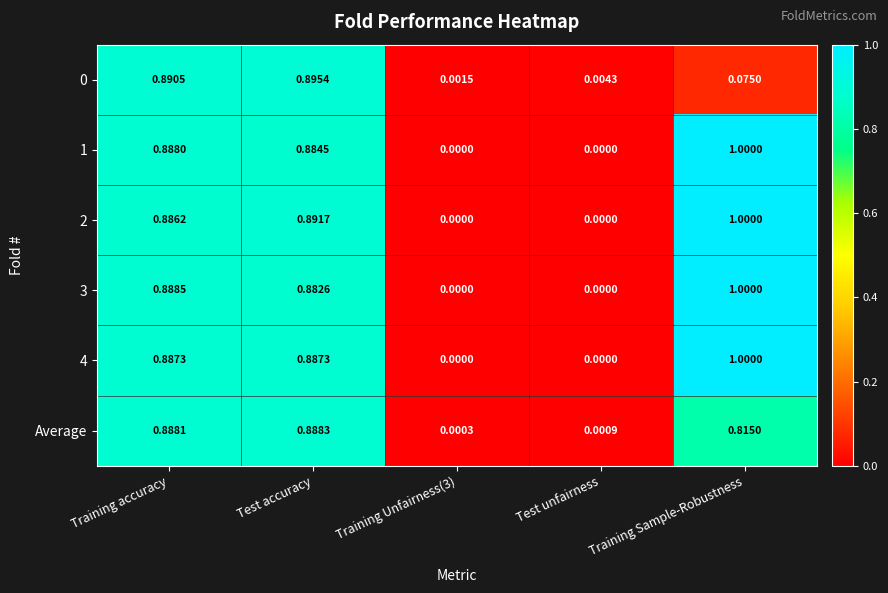

At which category is the sum across all series the highest?

Test accuracy